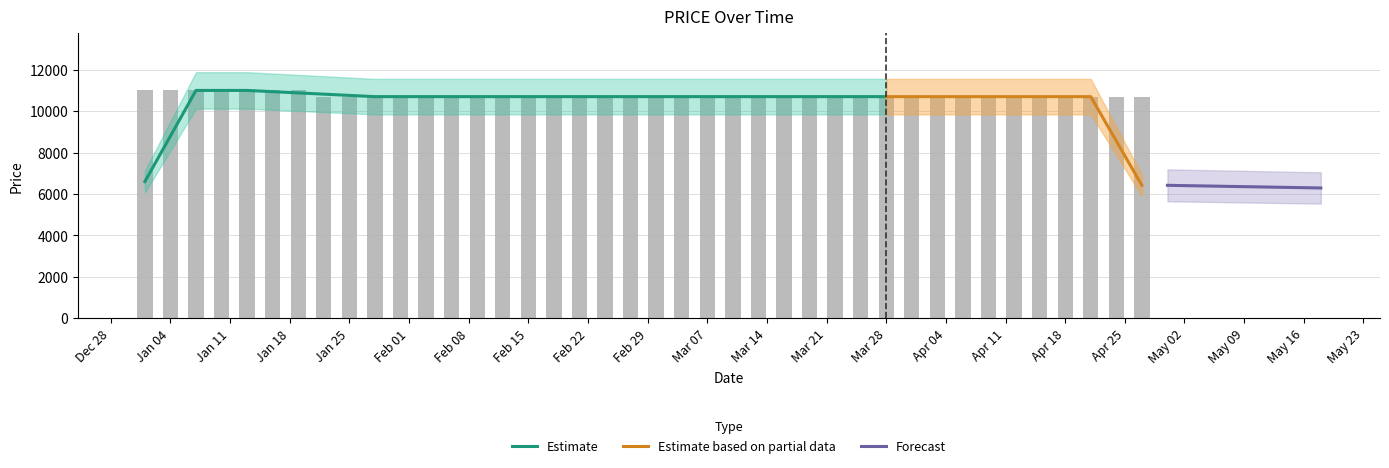

Reading left to right, transcribe all the data shown in this chart.

11000	11000	11000	11000	11000	11000	11000	10700	10700	10700	10700	10700	10700	10700	10700	10700	10700	10700	10700	10700	10700	10700	10700	10700	10700	10700	10700	10700	10700	10700	10700	10700	10700	10700	10700	10700	10700	10700	10700	10700